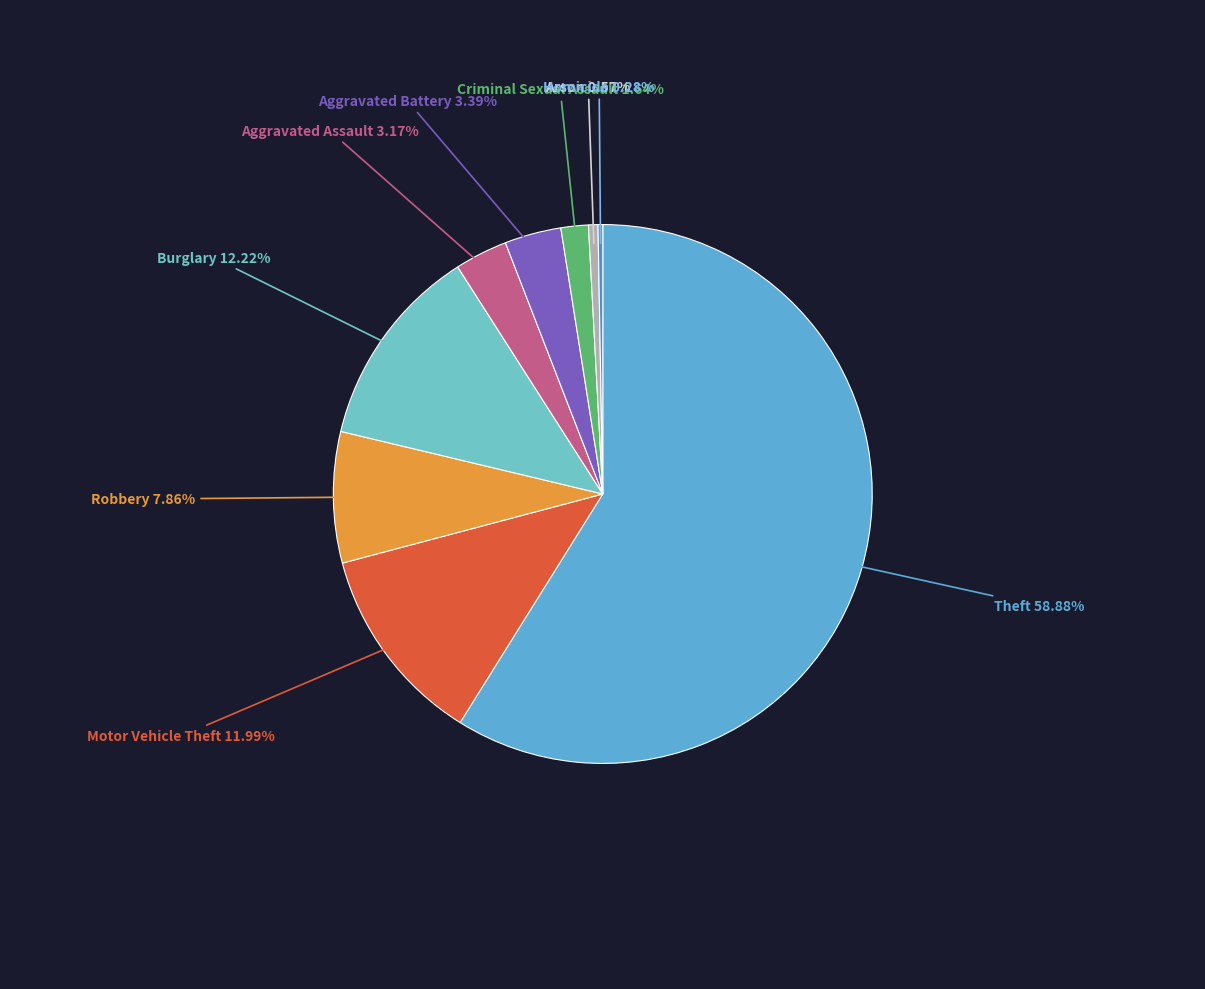

Which has a higher value, Aggravated Assault or Burglary?

Burglary